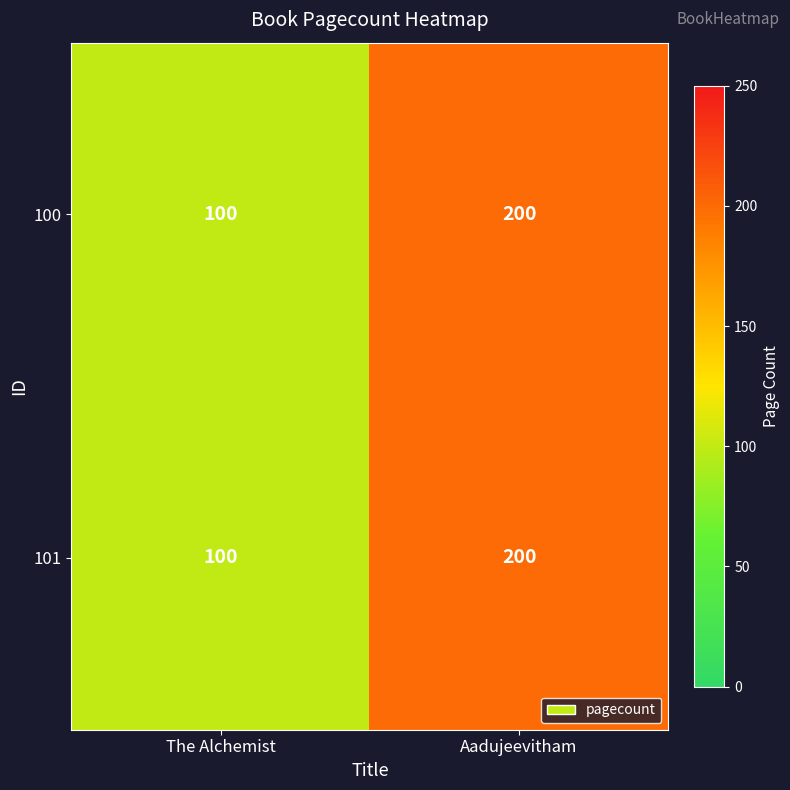

What value does the 100 series have at The Alchemist, to the nearest 50?

100